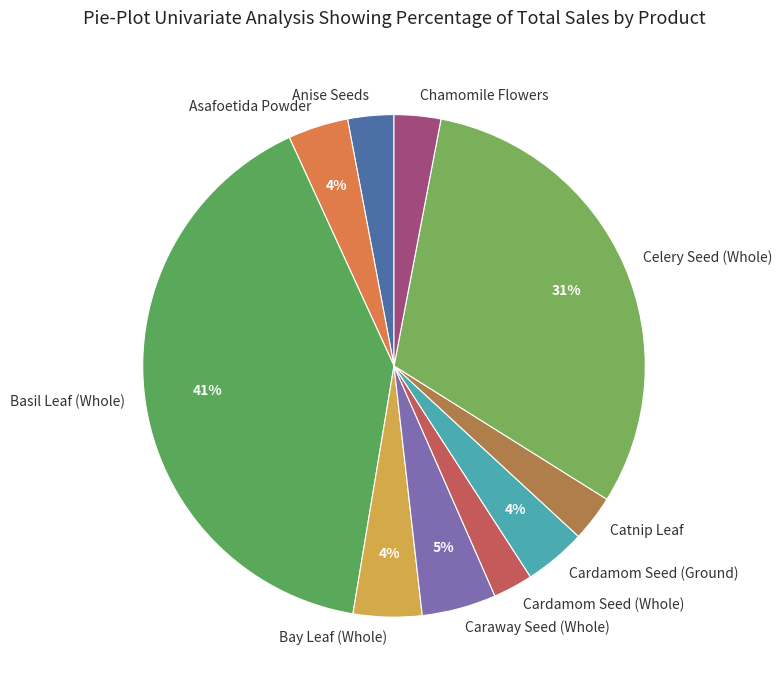

Do Asafoetida Powder and Anise Seeds together represent more than half of the pie?

No